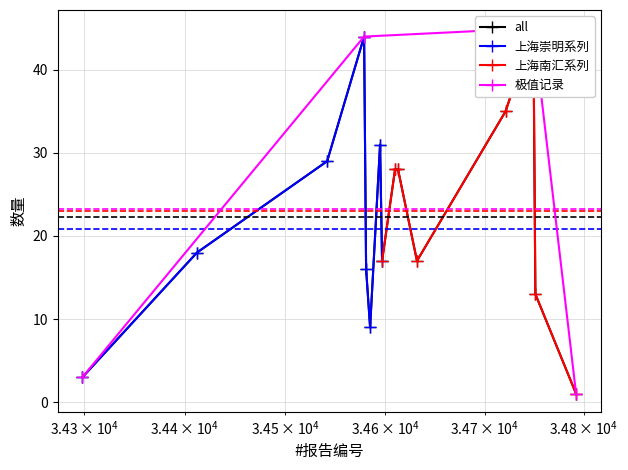

Is this an area chart (filled region under the line)?

No